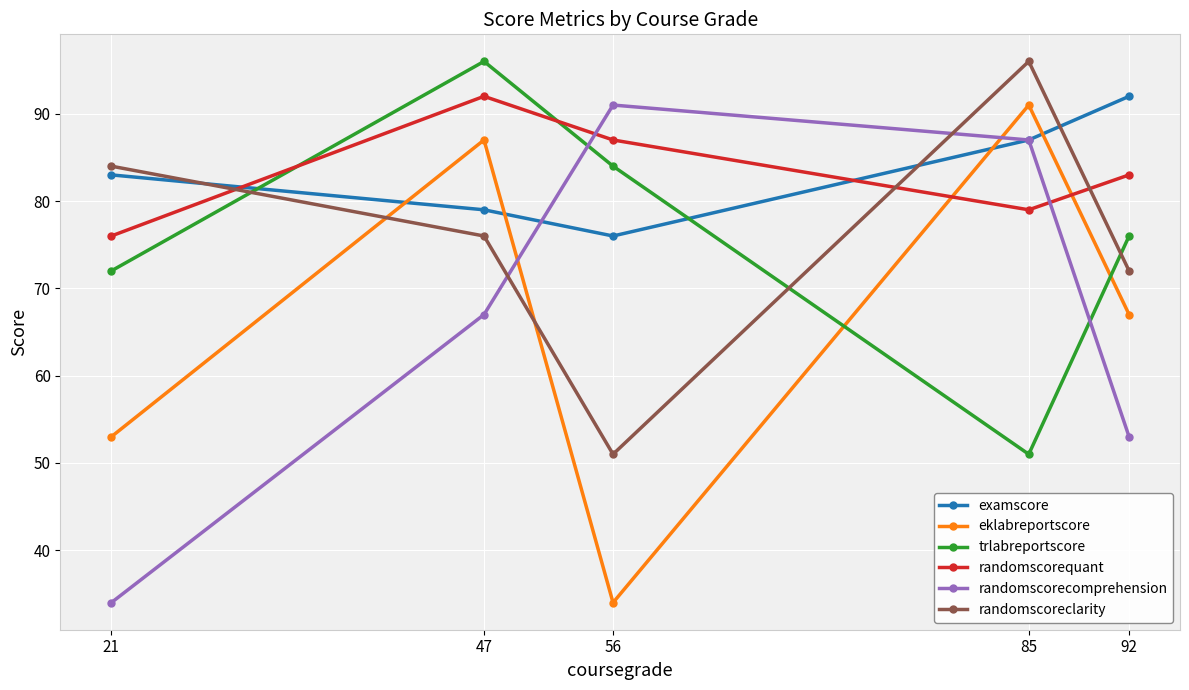

True or false: examscore has more than 2 interior local peaks.

False